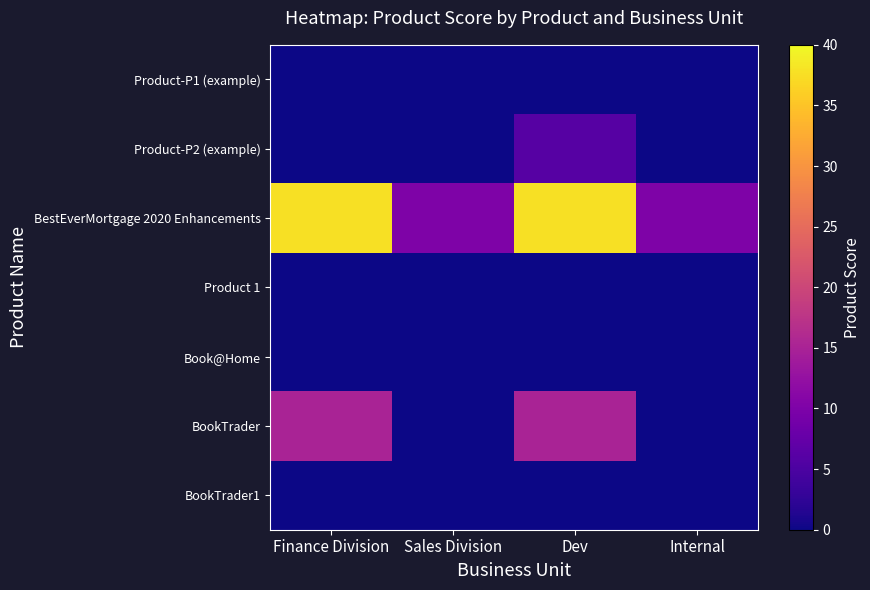

Reading left to right, what are all the values shown in this chart?

Product-P1 (example): Finance Division=0.0	Sales Division=0.0	Dev=0.0	Internal=0.0
Product-P2 (example): Finance Division=0.0	Sales Division=0.0	Dev=6.0	Internal=0.0
BestEverMortgage 2020 Enhancements: Finance Division=37.7	Sales Division=10.0	Dev=37.7	Internal=10.0
Product 1: Finance Division=0.0	Sales Division=0.0	Dev=0.0	Internal=0.0
Book@Home: Finance Division=0.0	Sales Division=0.0	Dev=0.0	Internal=0.0
BookTrader: Finance Division=15.0	Sales Division=0.0	Dev=15.0	Internal=0.0
BookTrader1: Finance Division=0.0	Sales Division=0.0	Dev=0.0	Internal=0.0